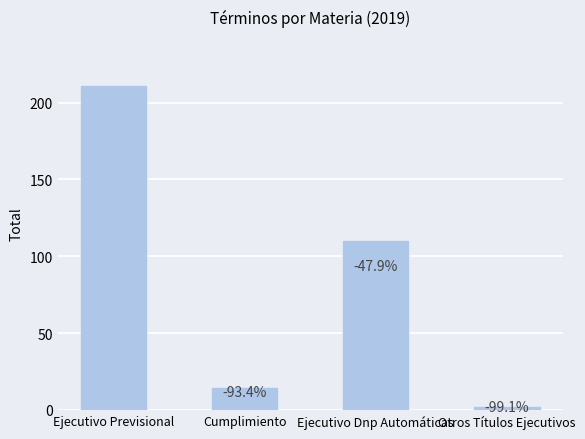

What is the difference between the second highest and minimum values?

108